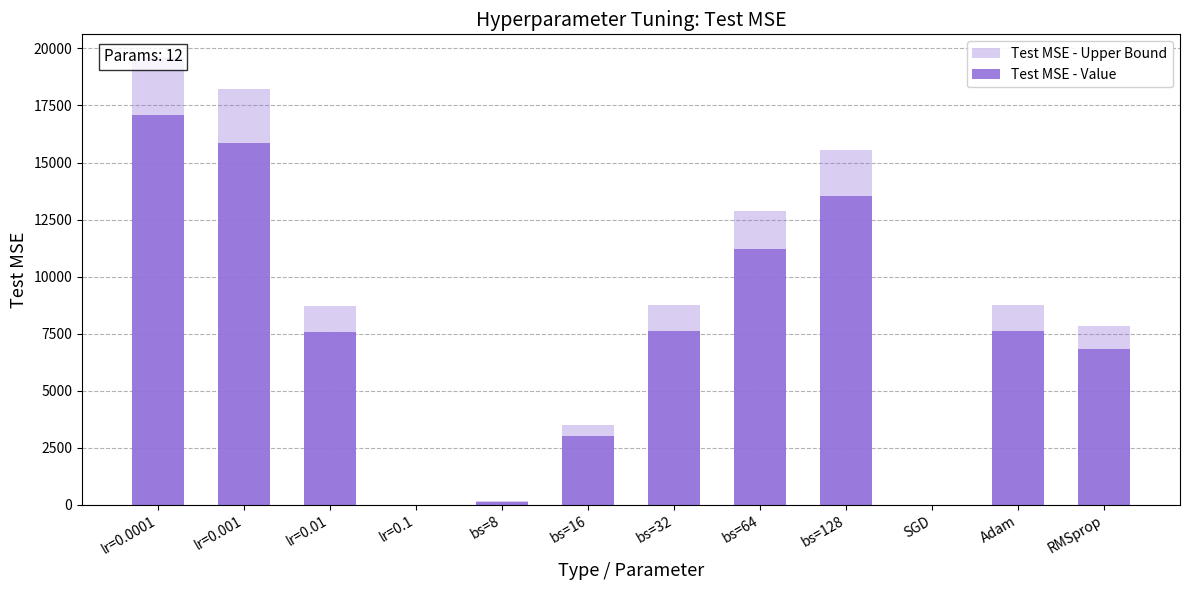

How many data points does each series have?

12